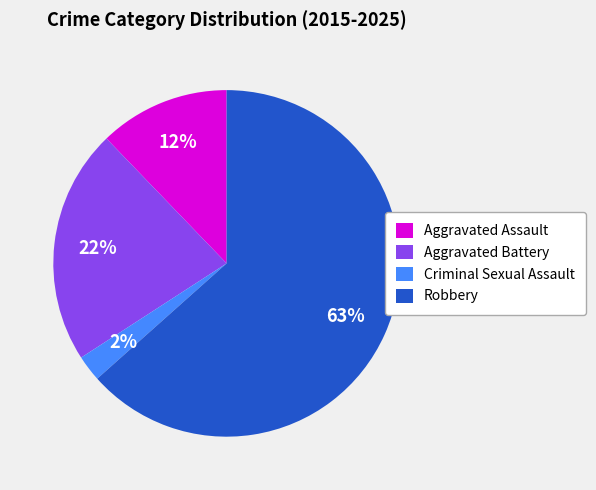

Is it true that Aggravated Assault is 12% of the pie?

True